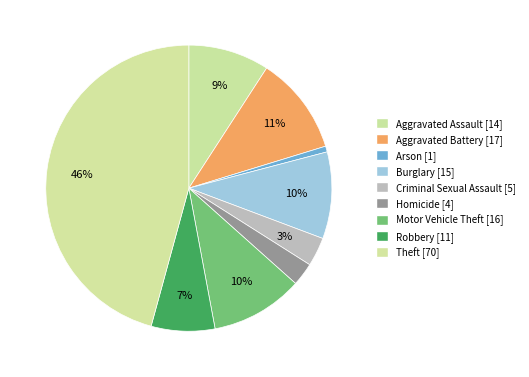

How many slices are in this pie chart?

9